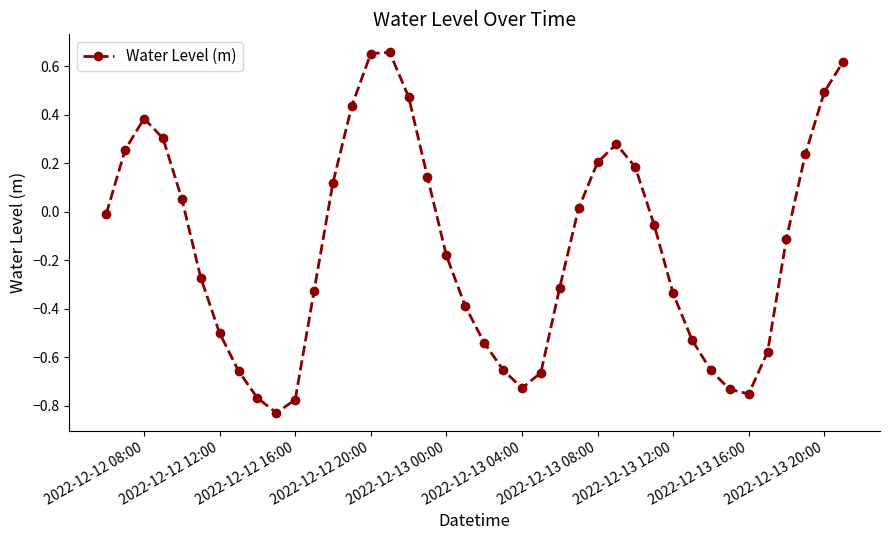

True or false: there are more than 0 points higher than both neighbors.

True